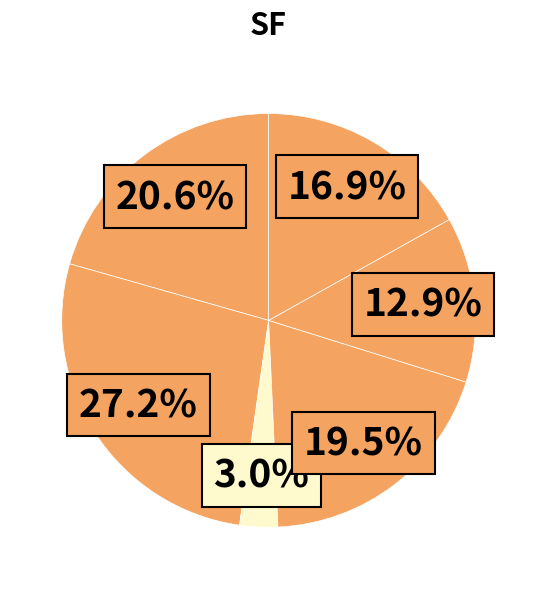

How many segments does this pie chart have?

6